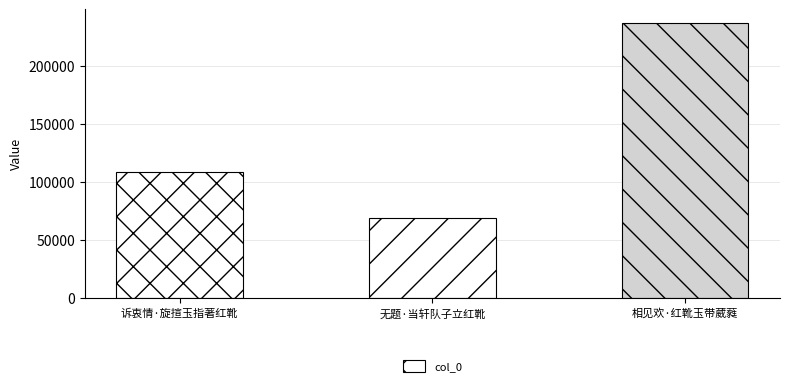

How many bars are there in total?

3